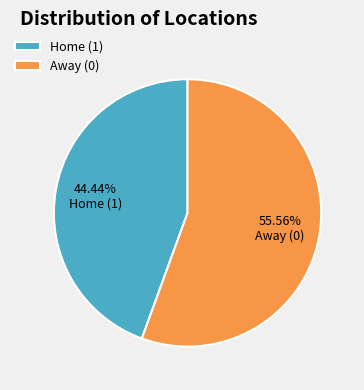

Is there a majority slice in this chart?

Yes